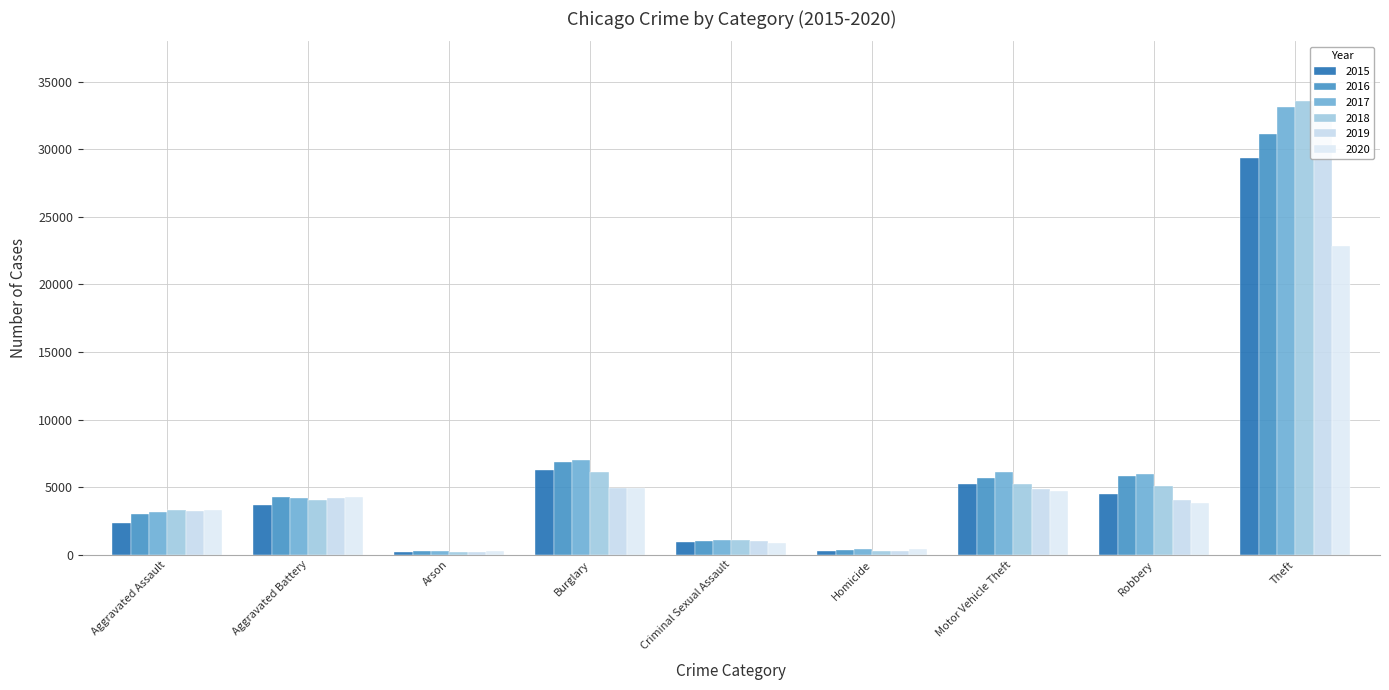

What is the difference between the second highest and second lowest values in the 2020 series?

4527